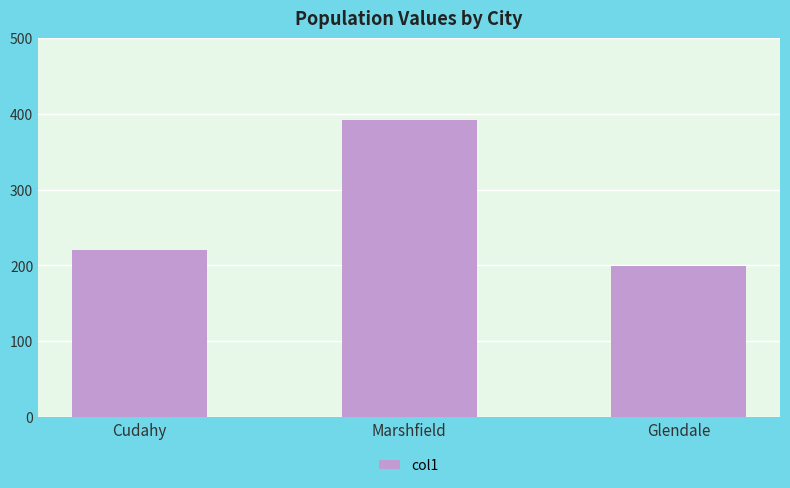

Which category has the highest value across all series?

Marshfield